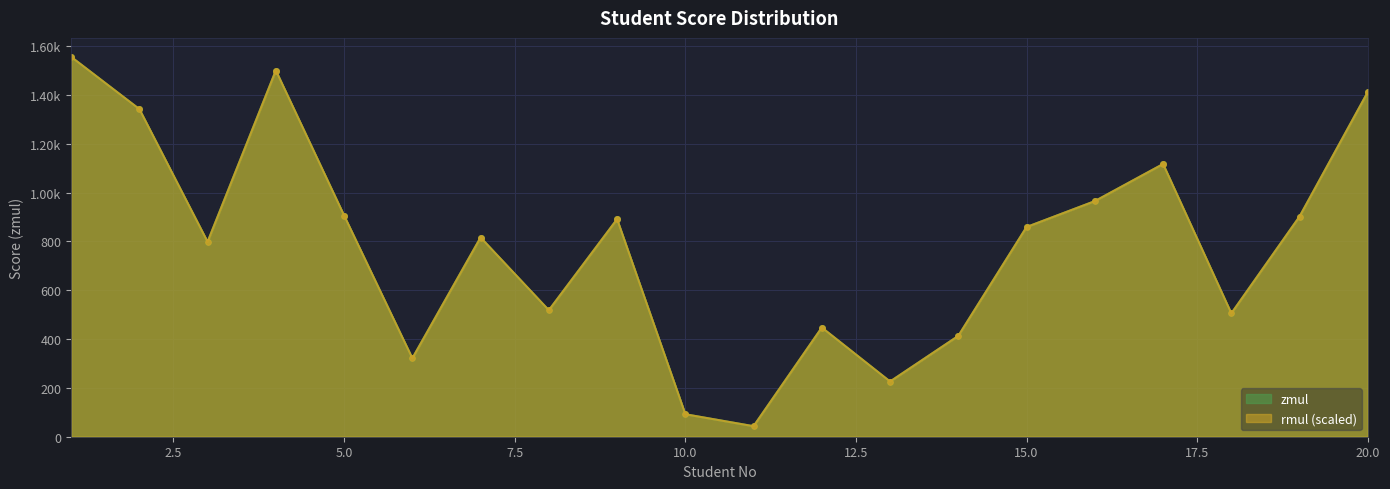

True or false: zmul has a value of 2665.5 at 4.

False